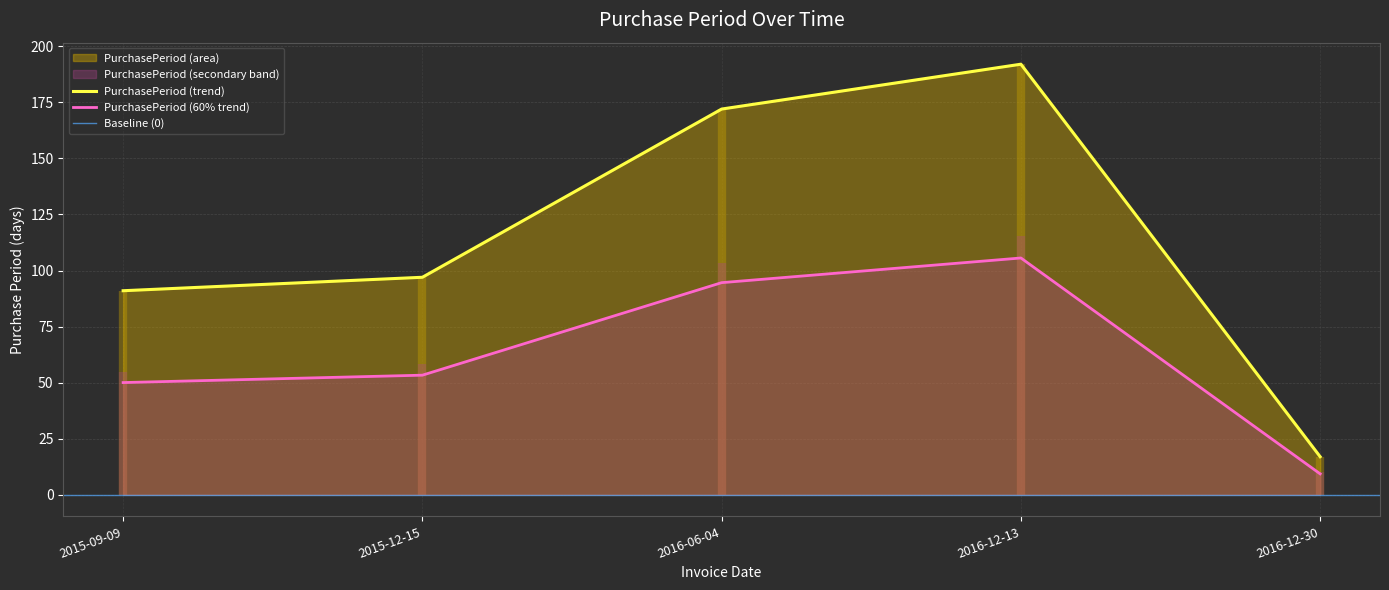

The chart shows a value of 192 at 2016-12-13. True or false?

True